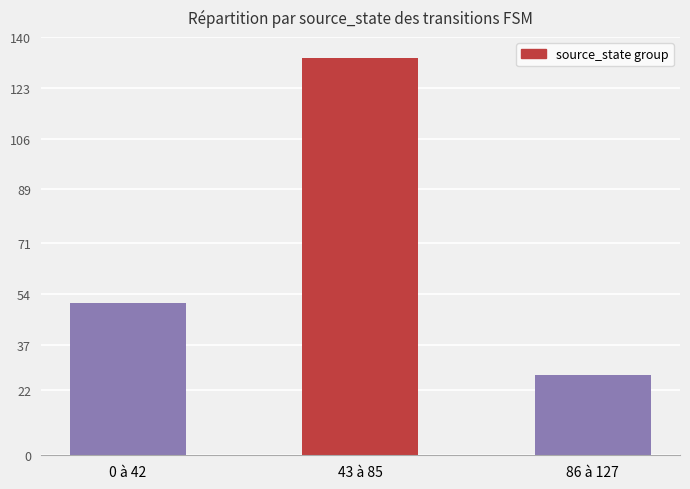

What is the average value?

70